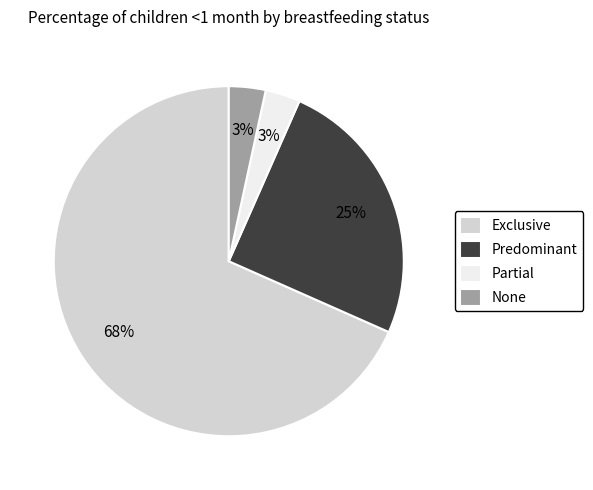

What is the largest slice in the pie chart?

Exclusive